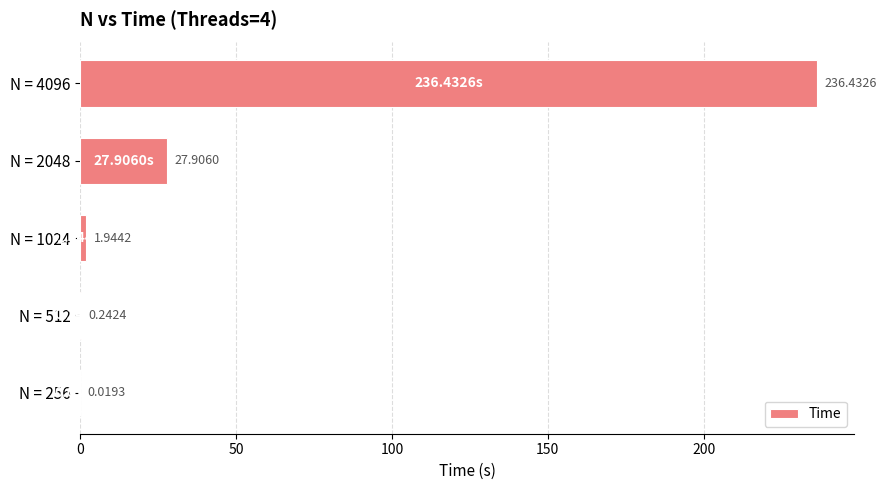

Where is the data nearest to the value 118?

N = 2048